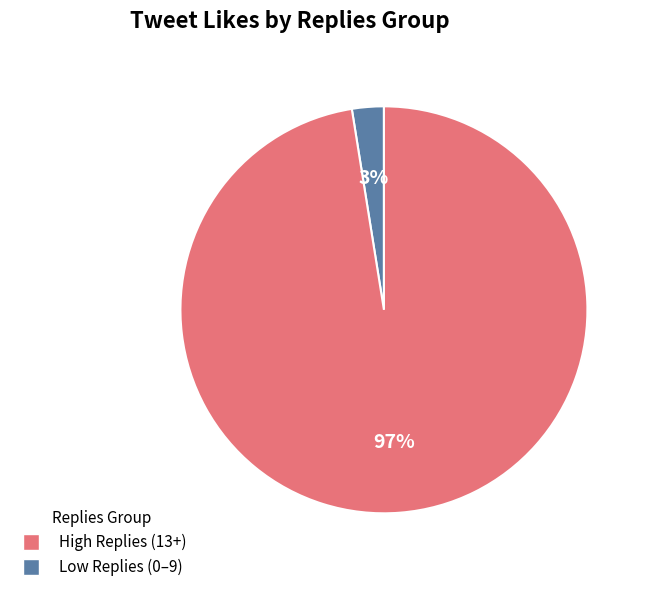

Is there a majority slice in this chart?

Yes